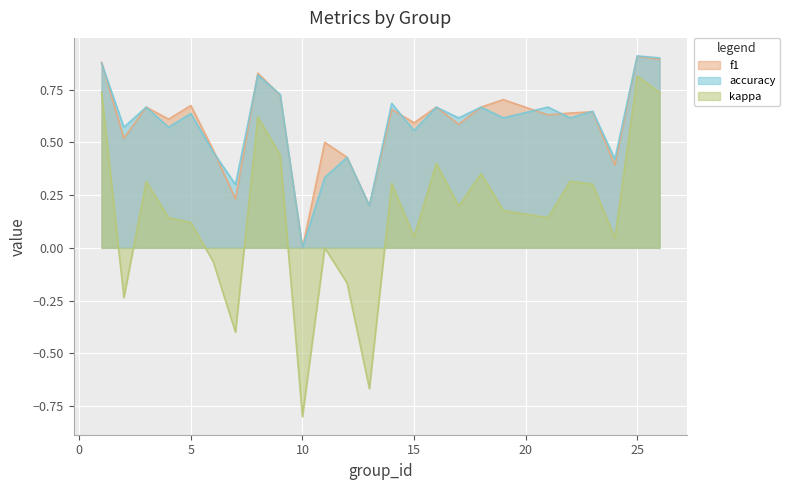

What is the highest value of the kappa series?

0.8